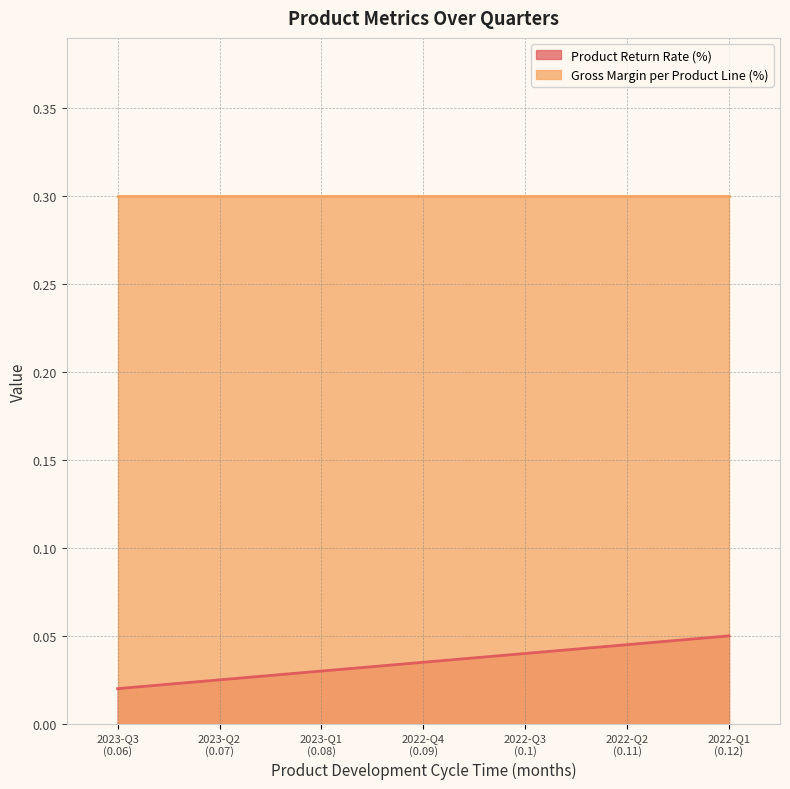

Does the chart display data point markers on the line(s)?

No